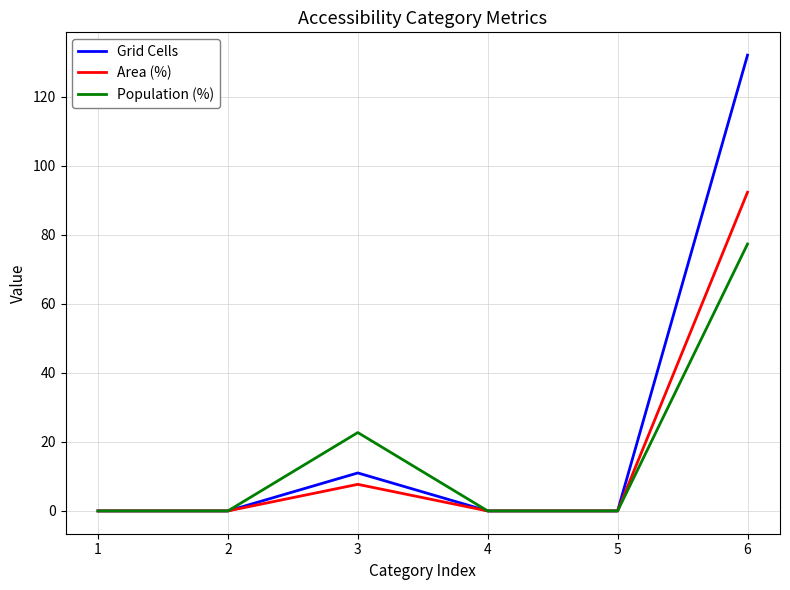

Which series changed the most between 3 and 4?

Population (%)